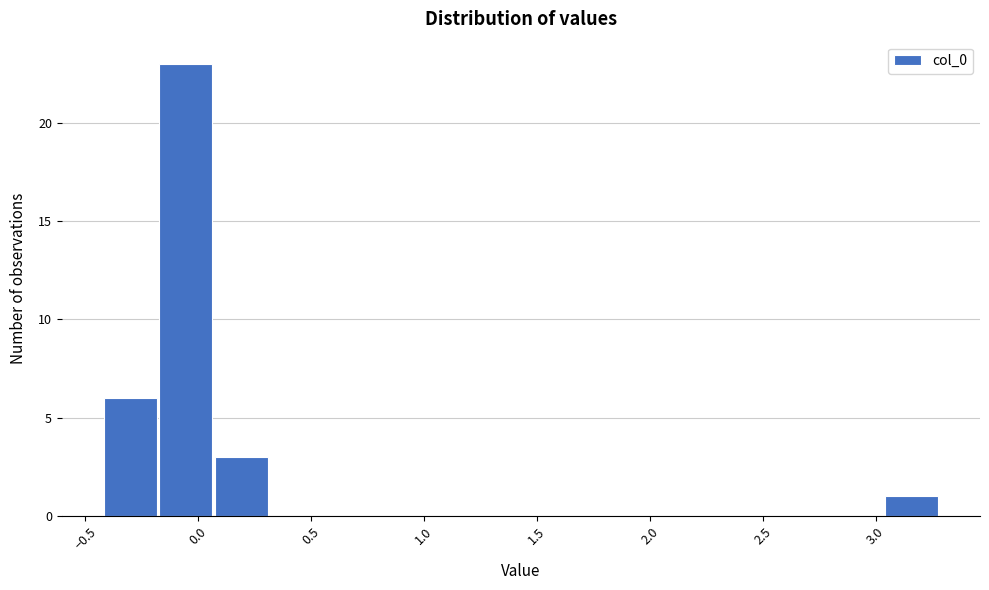

Reading left to right, transcribe this chart: for each bar, give the range it covers on the x-axis and its height. Neither the bar edges nor the heights are printed on the chart, so give them approximately, as read against the axes.

-0.40 to -0.15: 6
-0.15 to 0.10: 23
0.10 to 0.30: 3
0.30 to 0.55: 0
0.55 to 0.80: 0
0.80 to 1.05: 0
1.05 to 1.30: 0
1.30 to 1.55: 0
1.55 to 1.80: 0
1.80 to 2.05: 0
2.05 to 2.30: 0
2.30 to 2.55: 0
2.55 to 2.80: 0
2.80 to 3.05: 0
3.05 to 3.30: 1